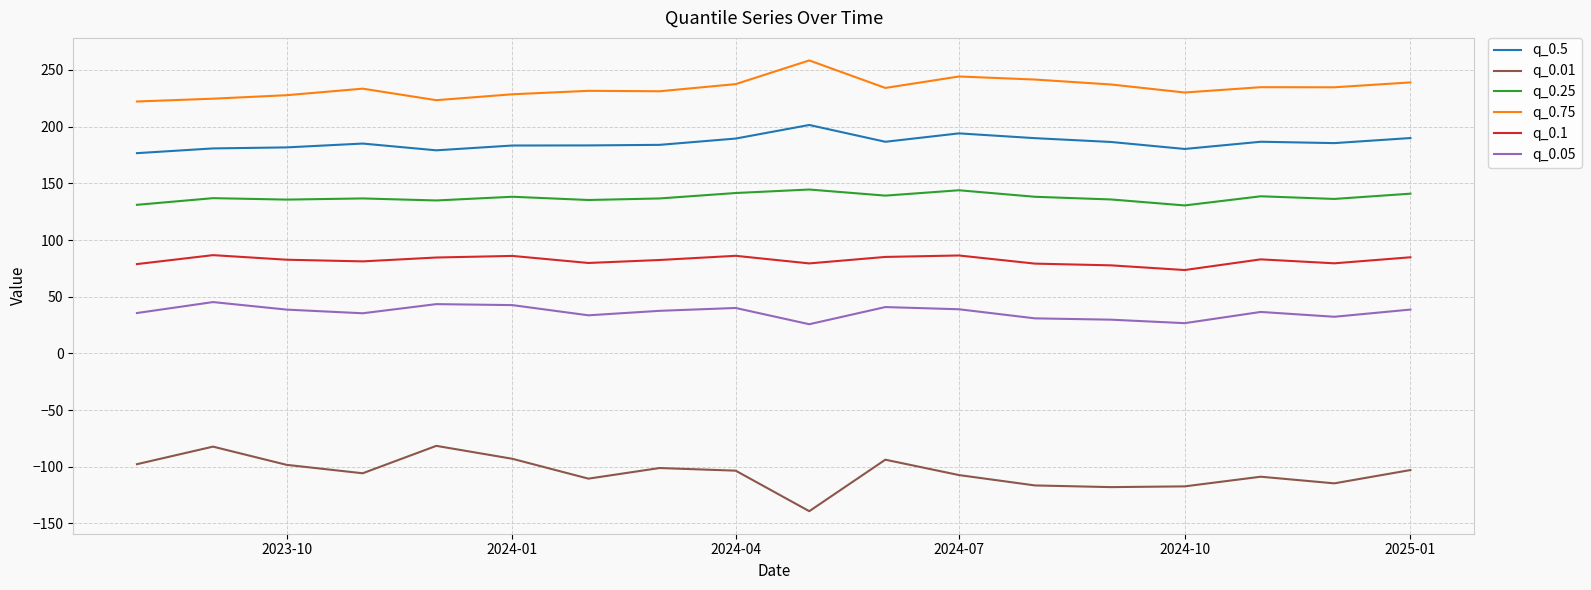

List the series in order of their peak value, lowest first.

q_0.01, q_0.05, q_0.1, q_0.25, q_0.5, q_0.75